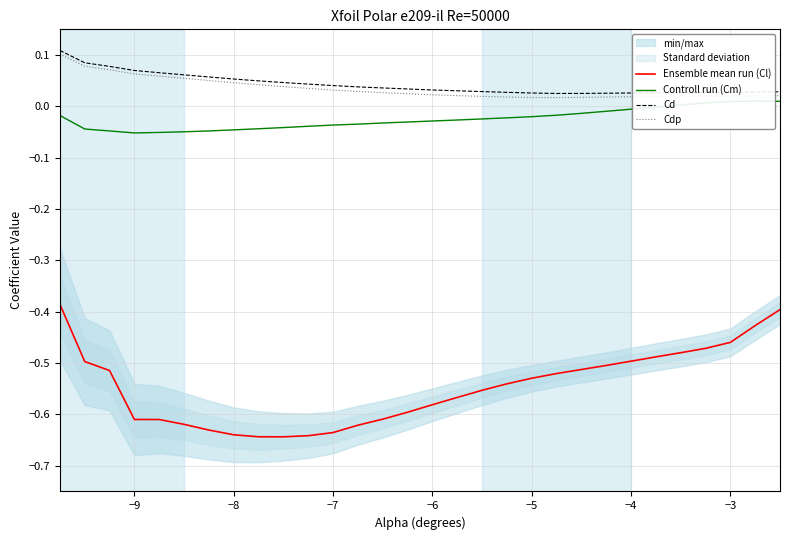

How many lines are shown in the chart?

4